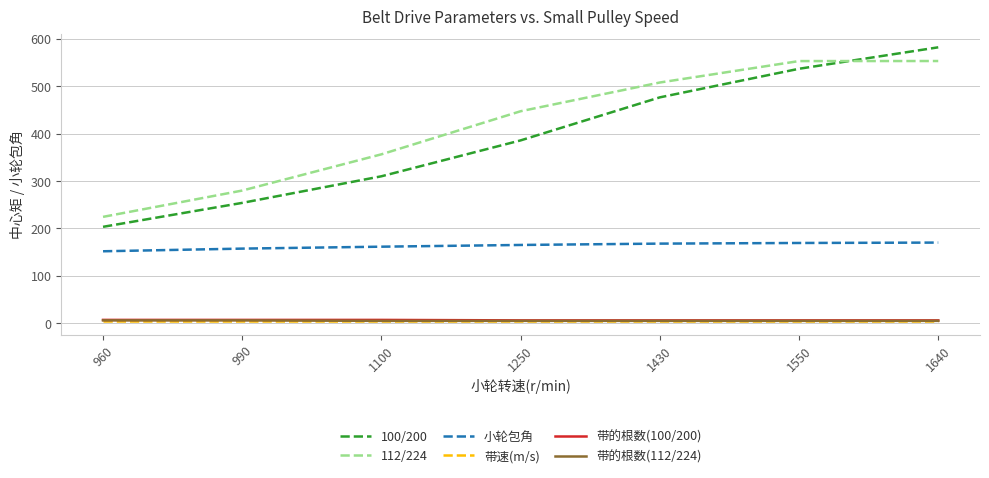

What is the lowest value of the 小轮包角 series?

151.8